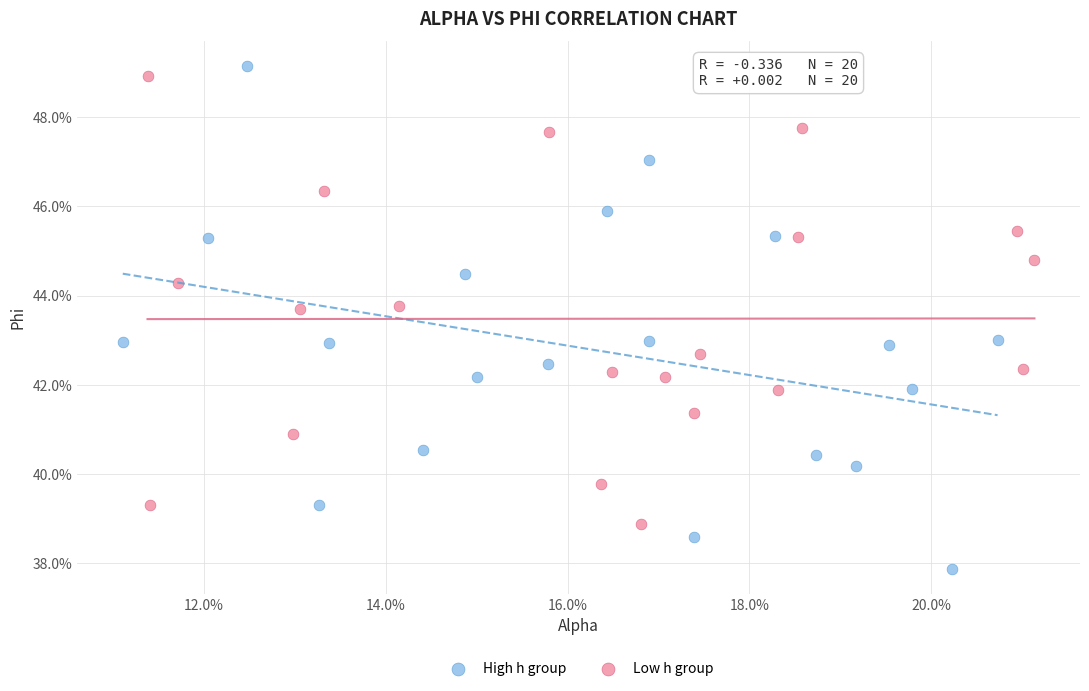

Which series reaches the minimum Y coordinate?

High h group